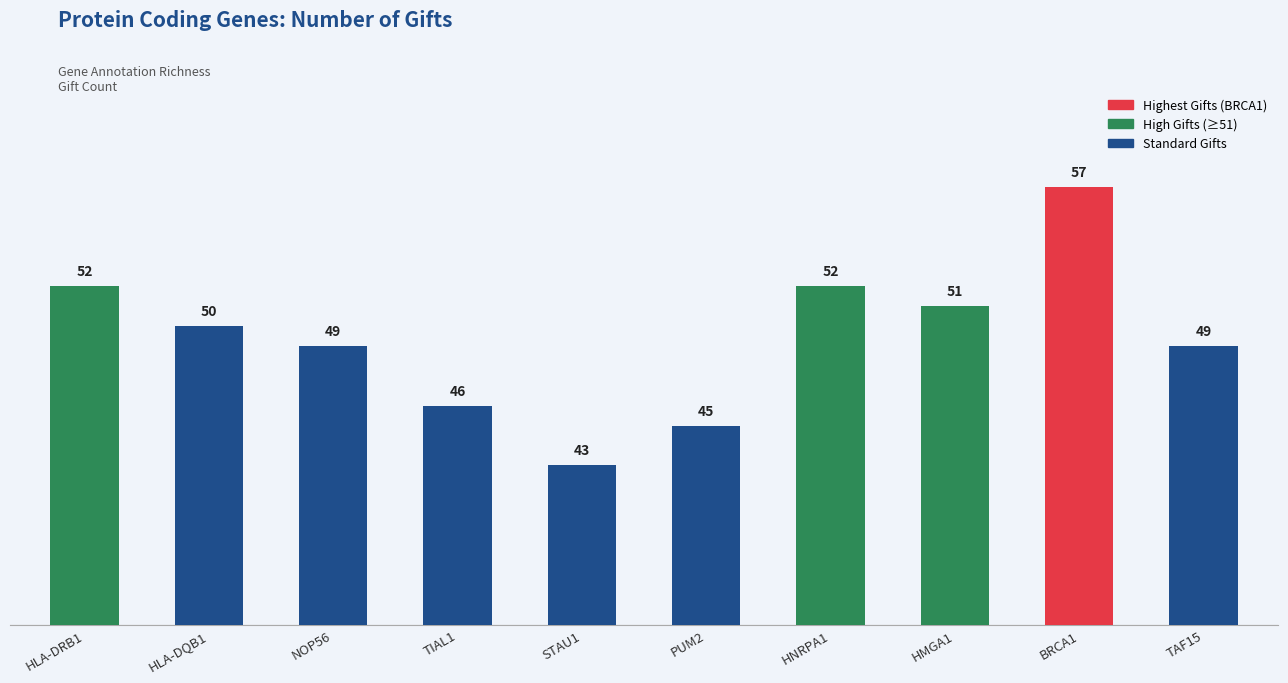

How many data points does each series have?

10